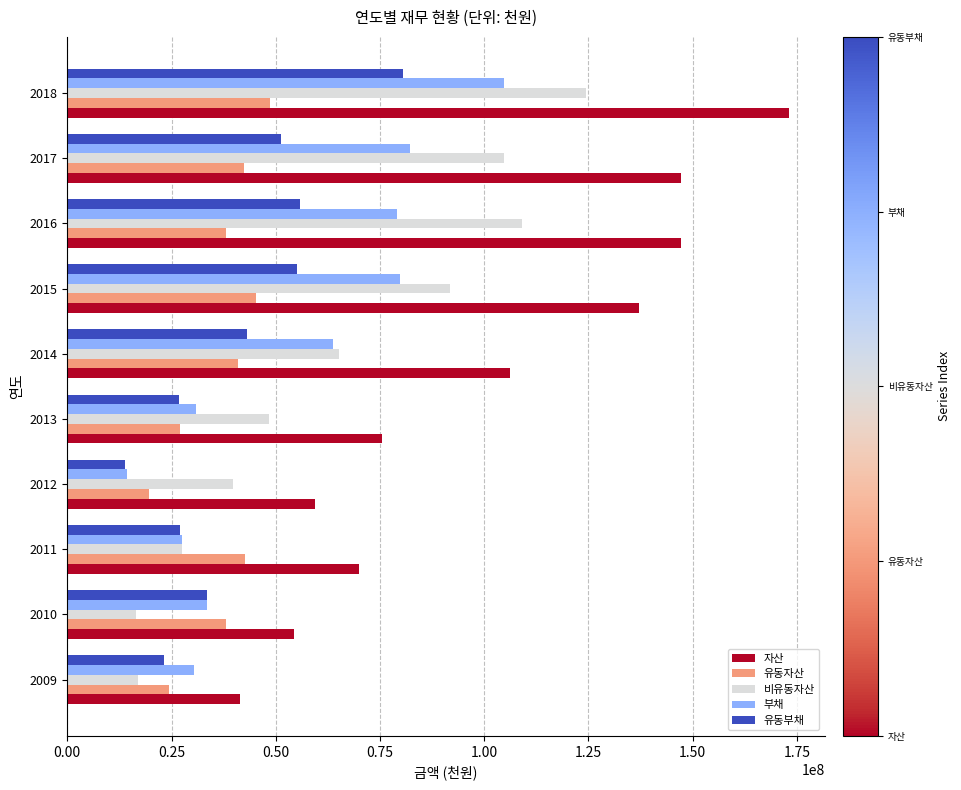

What is the difference between the maximum and second lowest values in the 자산 series?

118643772